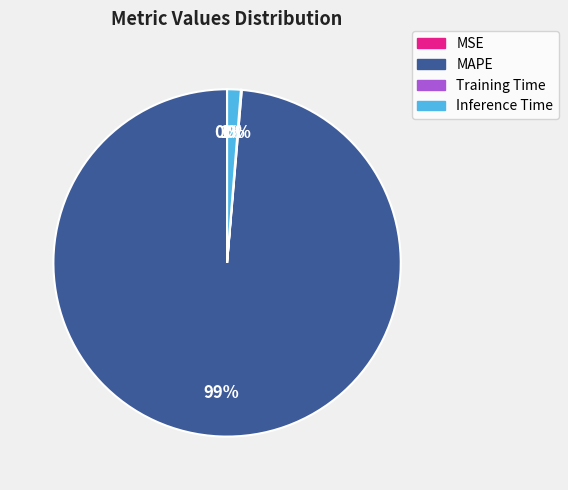

Is there any slice that represents more than half of the pie?

Yes